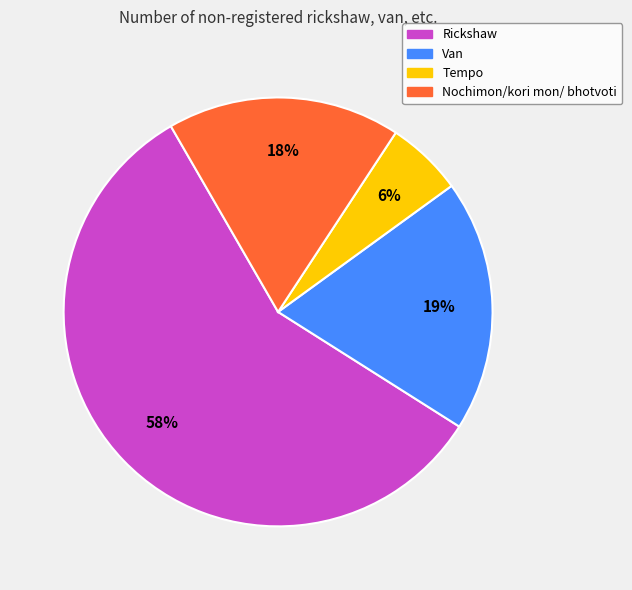

Rank the categories by value from lowest to highest.

Tempo, Nochimon/kori mon/ bhotvoti, Van, Rickshaw